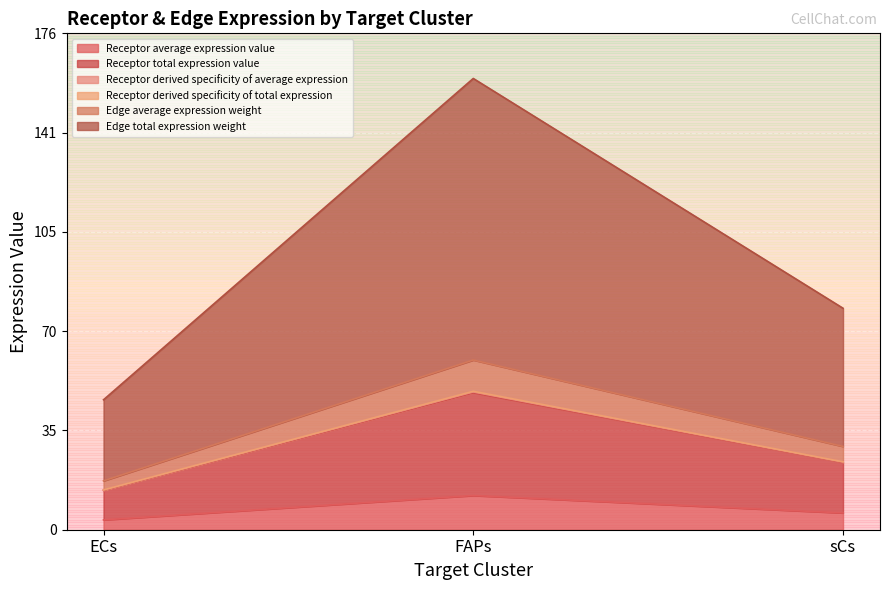

What is the average value of the Receptor derived specificity of average expression series?

29.0